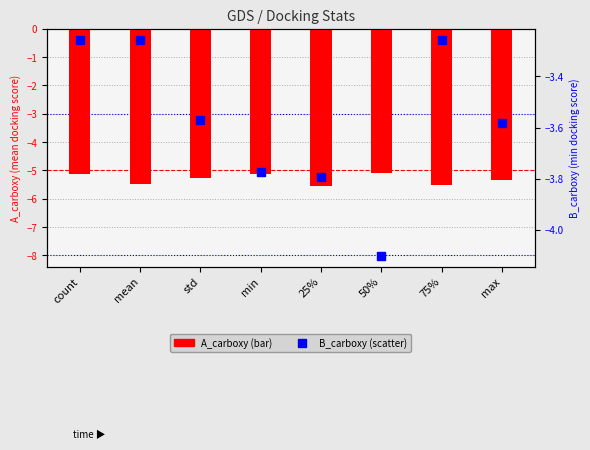

At which category is the sum across all series the highest?

count